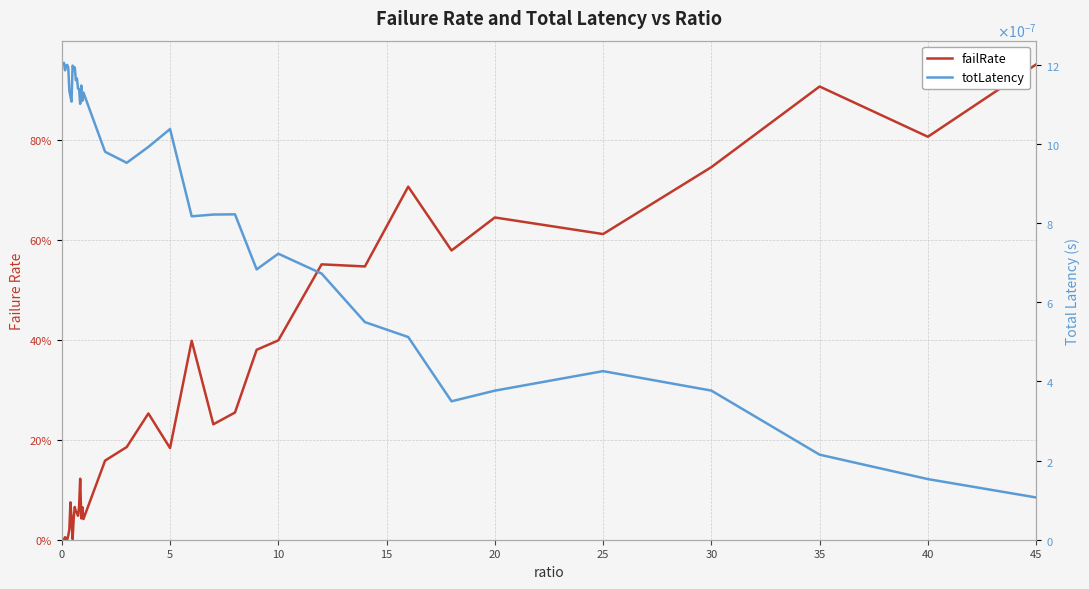

What is the difference between the second highest and minimum values in the failRate series?

0.9